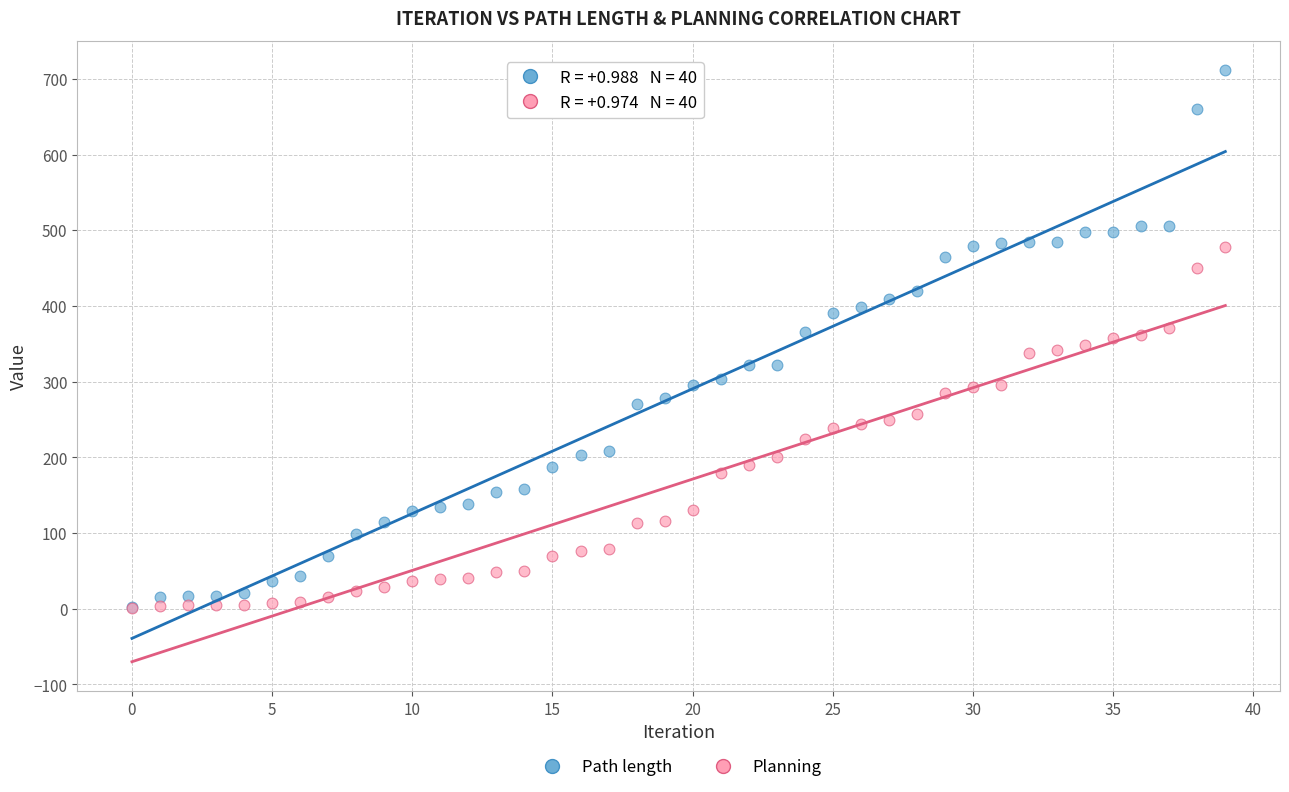

Which series contains the highest Y value?

Path length